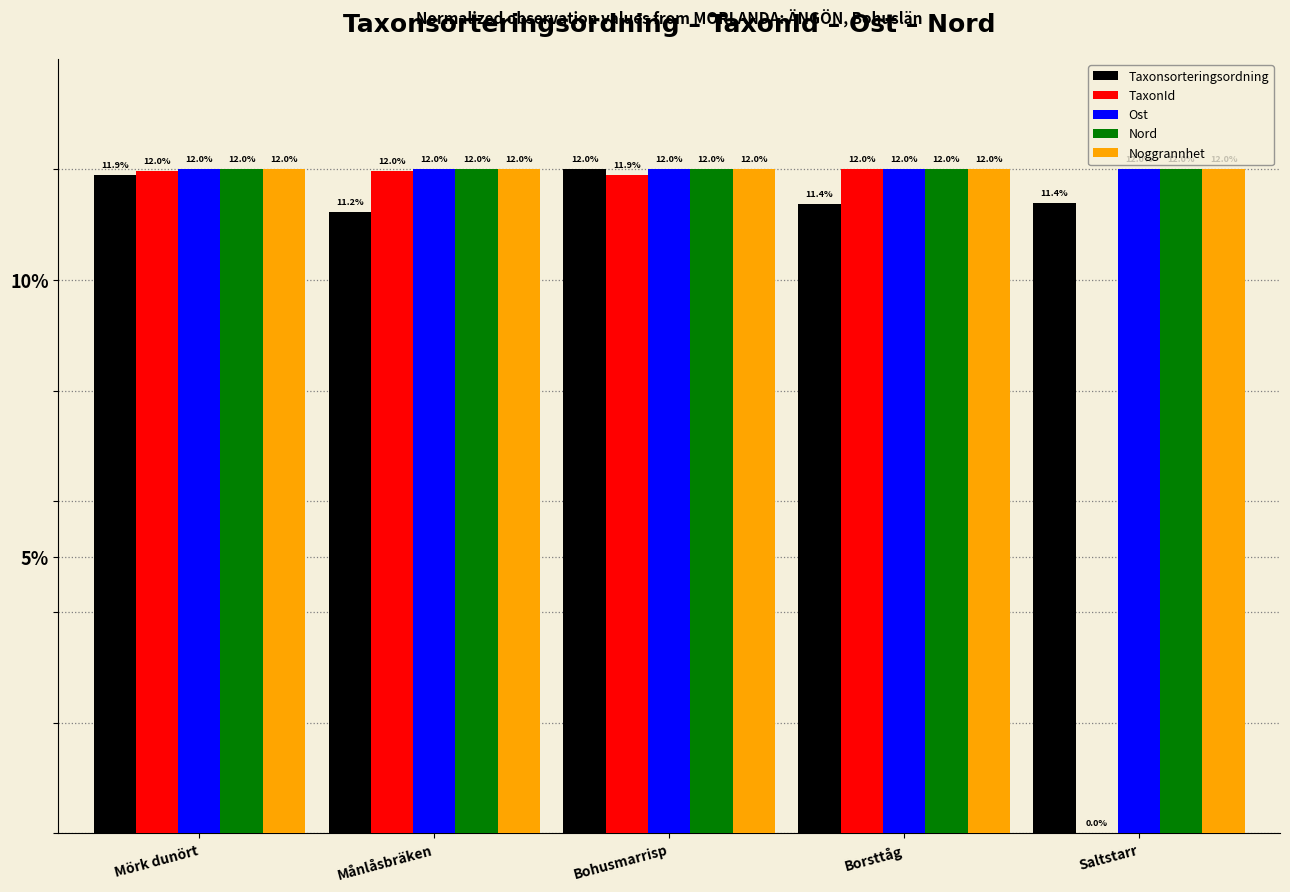

Between Månlåsbräken and Borsttåg, which series saw the biggest shift?

Taxonsorteringsordning